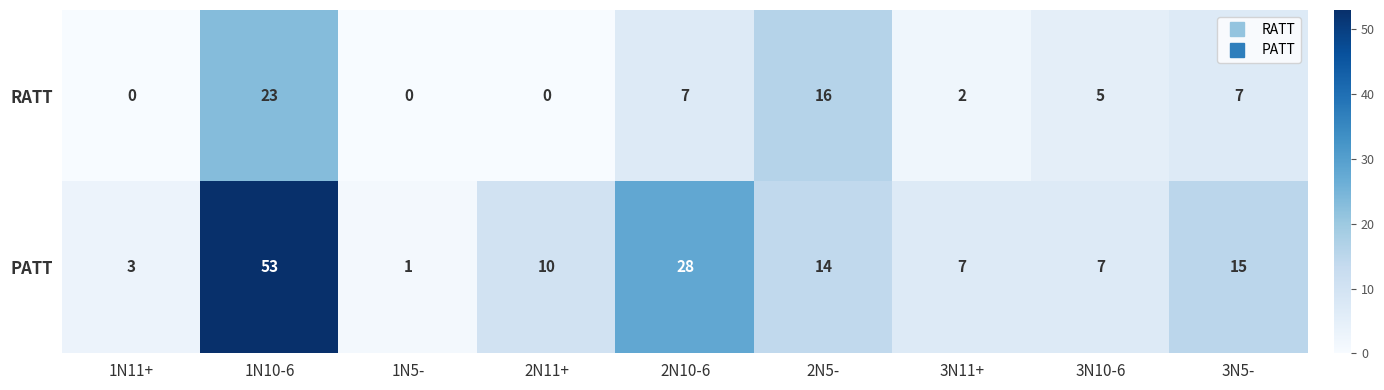

Rank the series by their maximum value, from highest to lowest.

PATT, RATT